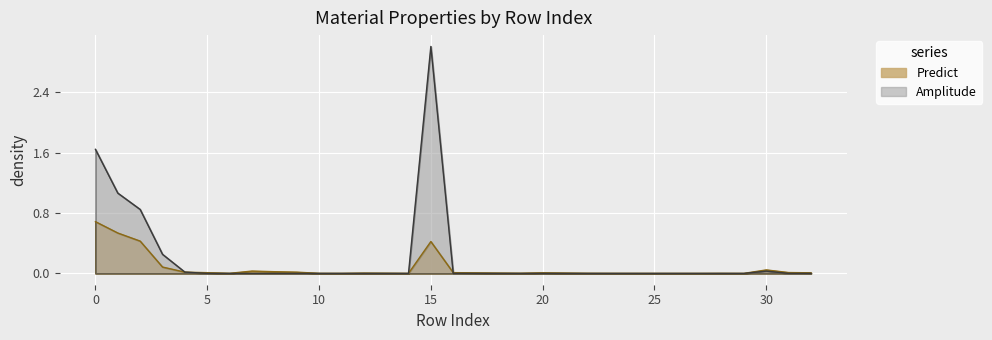

True or false: Predict and Amplitude intersect in this chart.

True